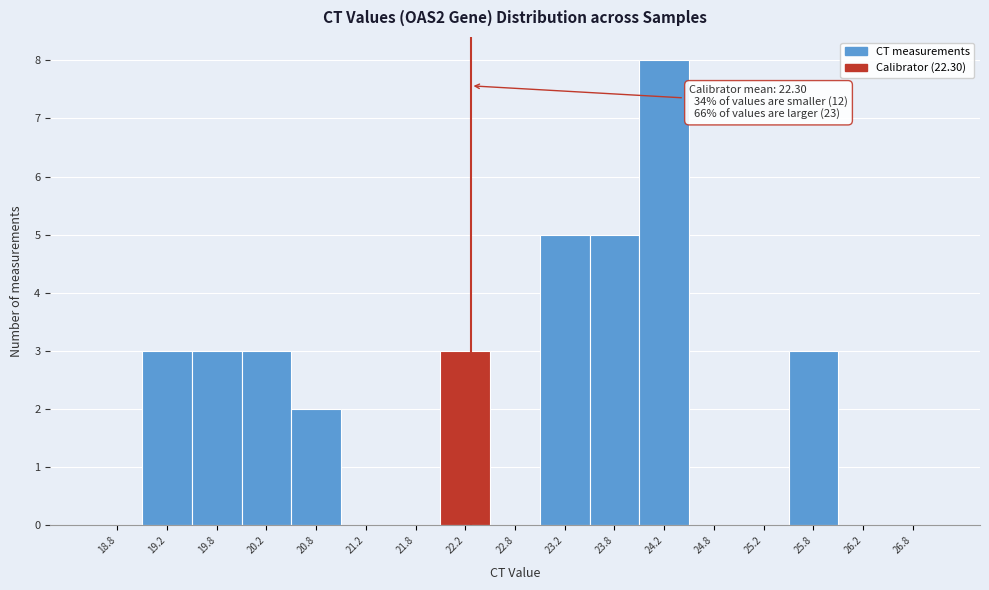

Which range on the x-axis has the tallest bar?

24.0 to 24.5